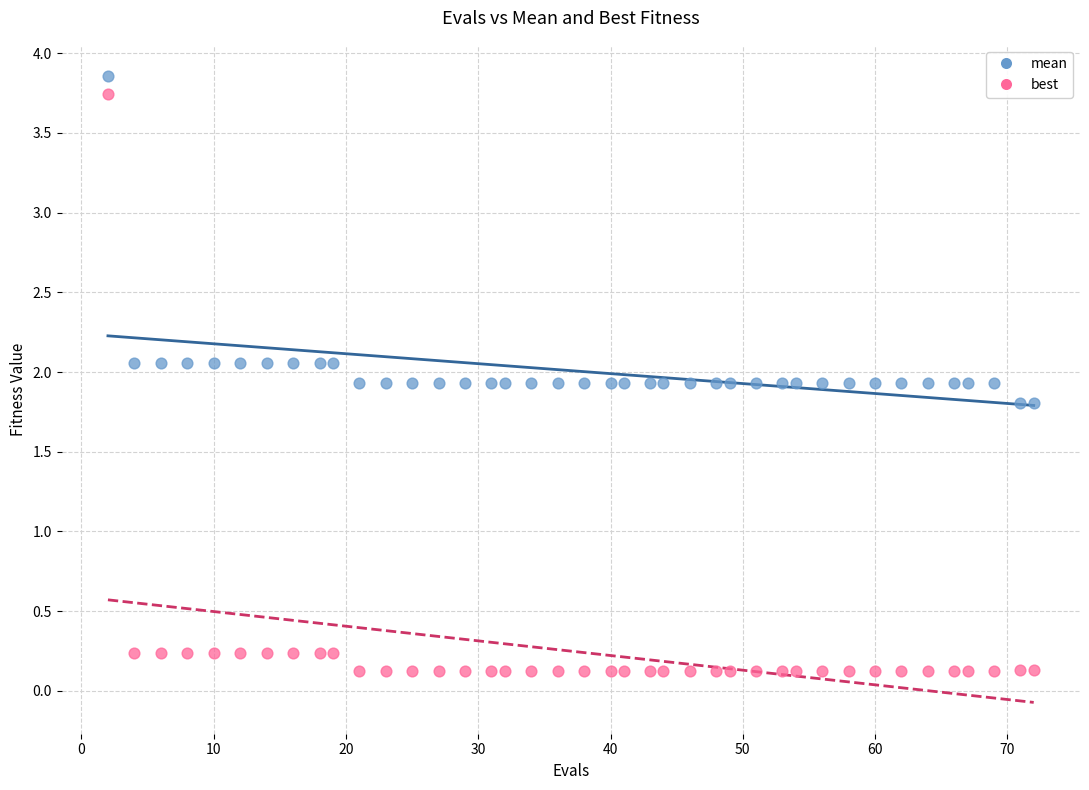

Which series reaches the minimum Y coordinate?

best